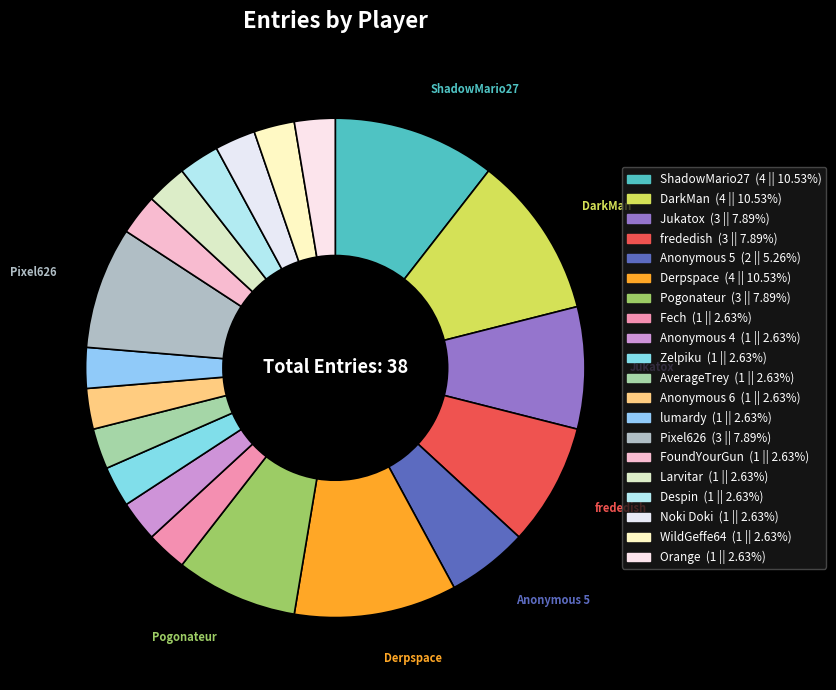

Does any single category account for the majority?

No